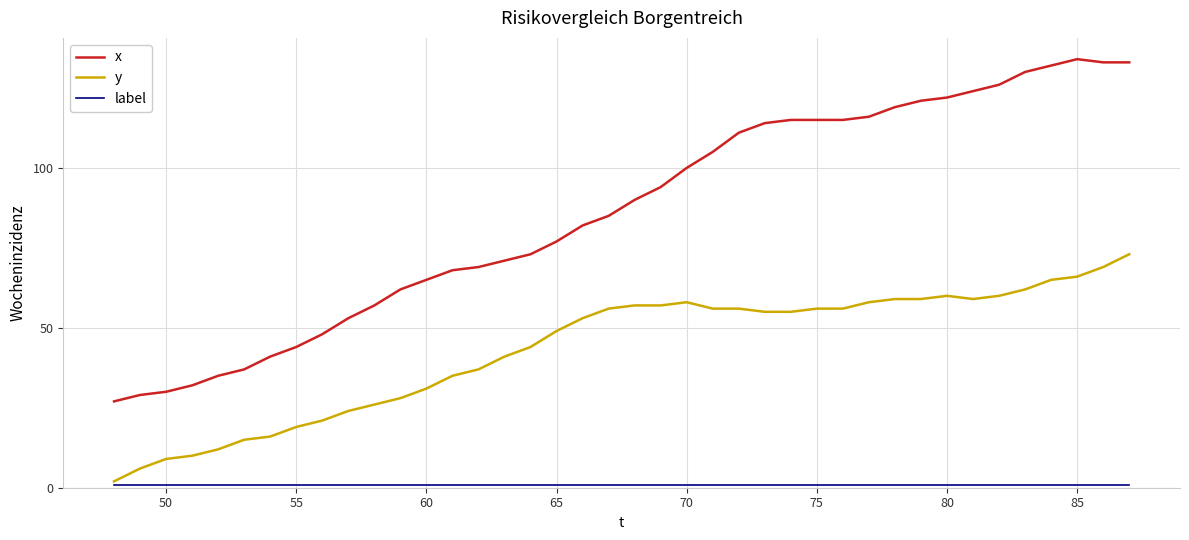

Which series has the largest total across all categories?

x